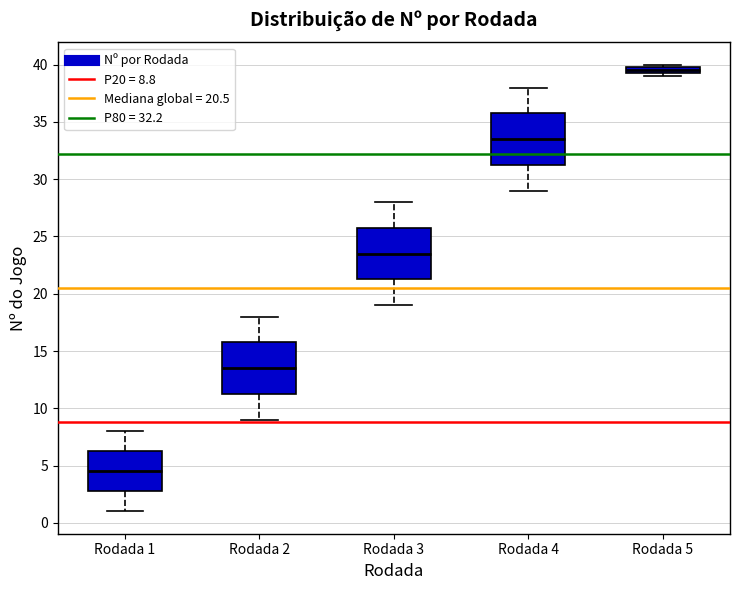

Where does the median line of the box for Rodada 3 sit on the y-axis? The values are not printed on the chart, so give them approximately, as read against the axis.

23.5